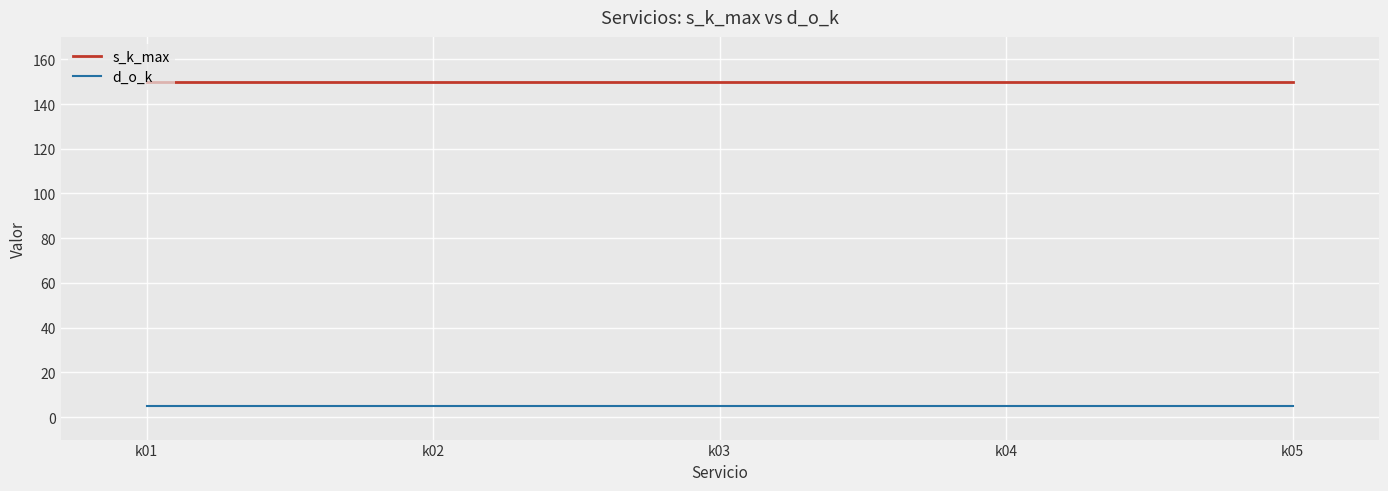

What is the spread (max minus min) of values at k01?

145